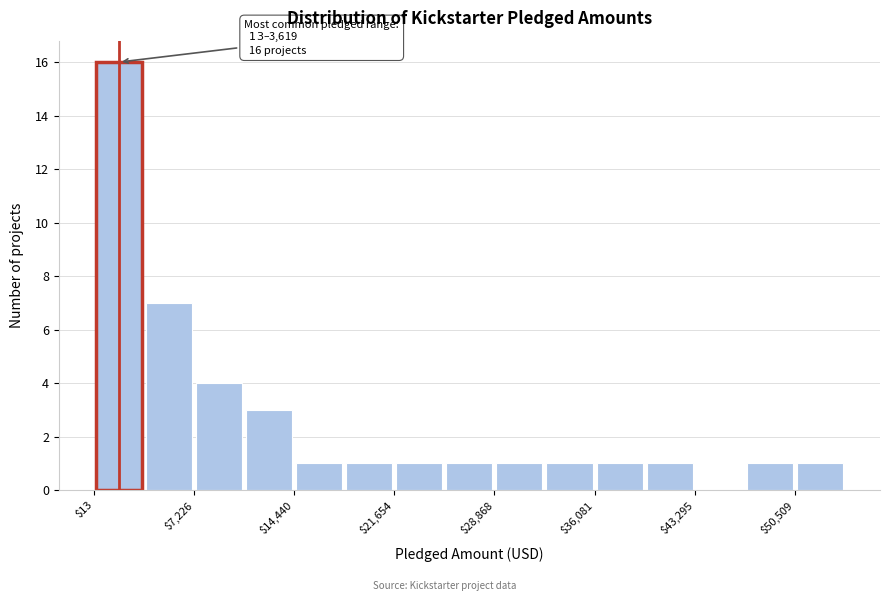

Around what value on the x-axis is the tallest bar? Give the approximate position of its centre, as read against the axis.

2000